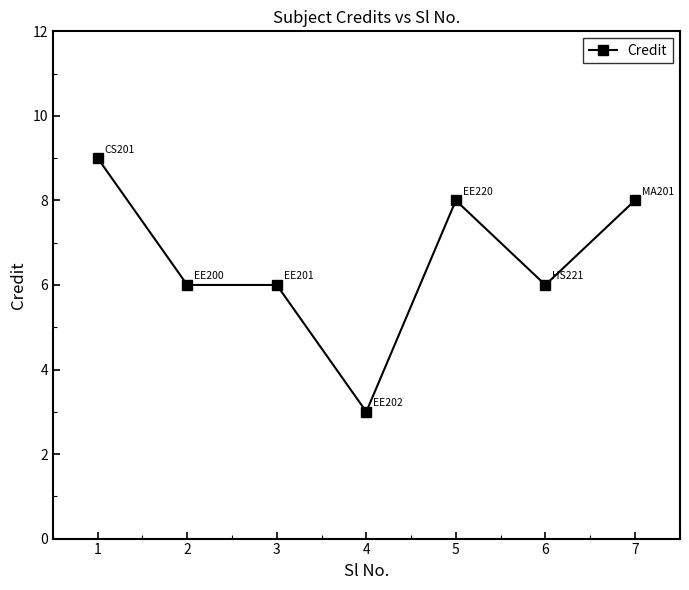

True or false: the data has more than 0 interior local peaks.

True